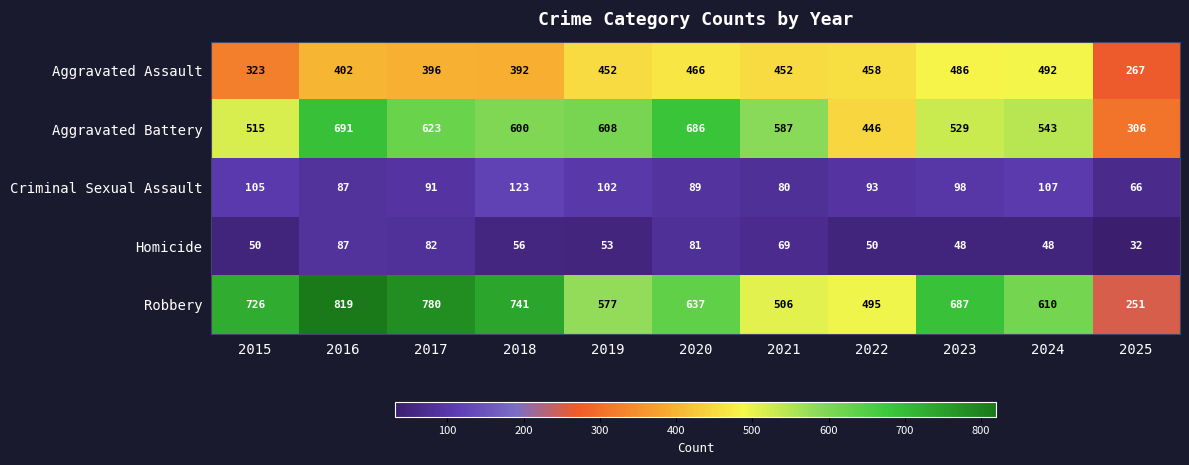

Which series has the largest total across all categories?

Robbery